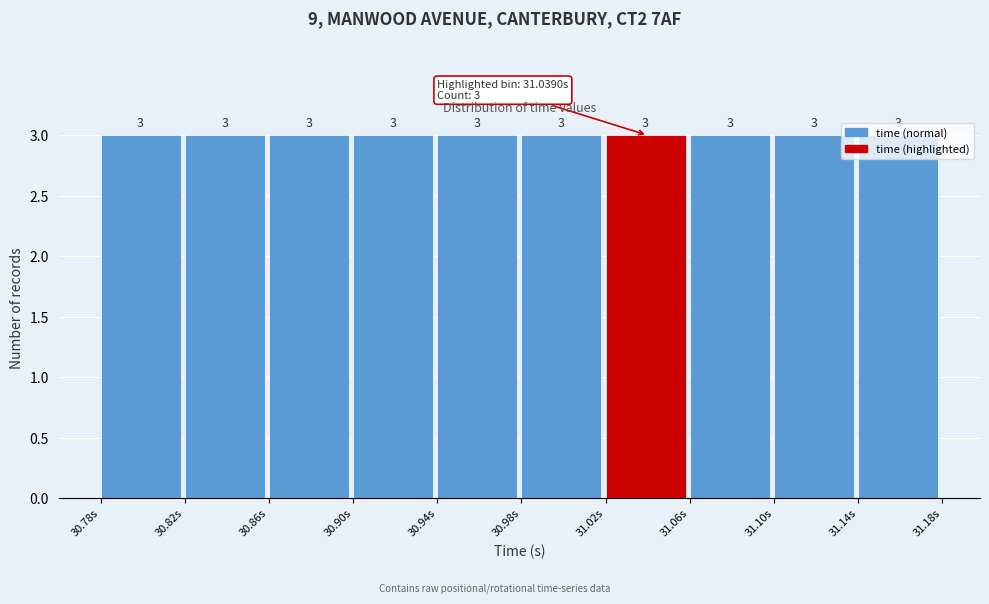

Reading left to right, transcribe this chart: for each bar, give the range it covers on the x-axis and its height. The bar edges are not printed on the chart, so give them approximately, as read against the axis.

30.775 to 30.820: 3
30.820 to 30.860: 3
30.860 to 30.900: 3
30.900 to 30.940: 3
30.940 to 30.980: 3
30.980 to 31.020: 3
31.020 to 31.060: 3
31.060 to 31.100: 3
31.100 to 31.140: 3
31.140 to 31.180: 3